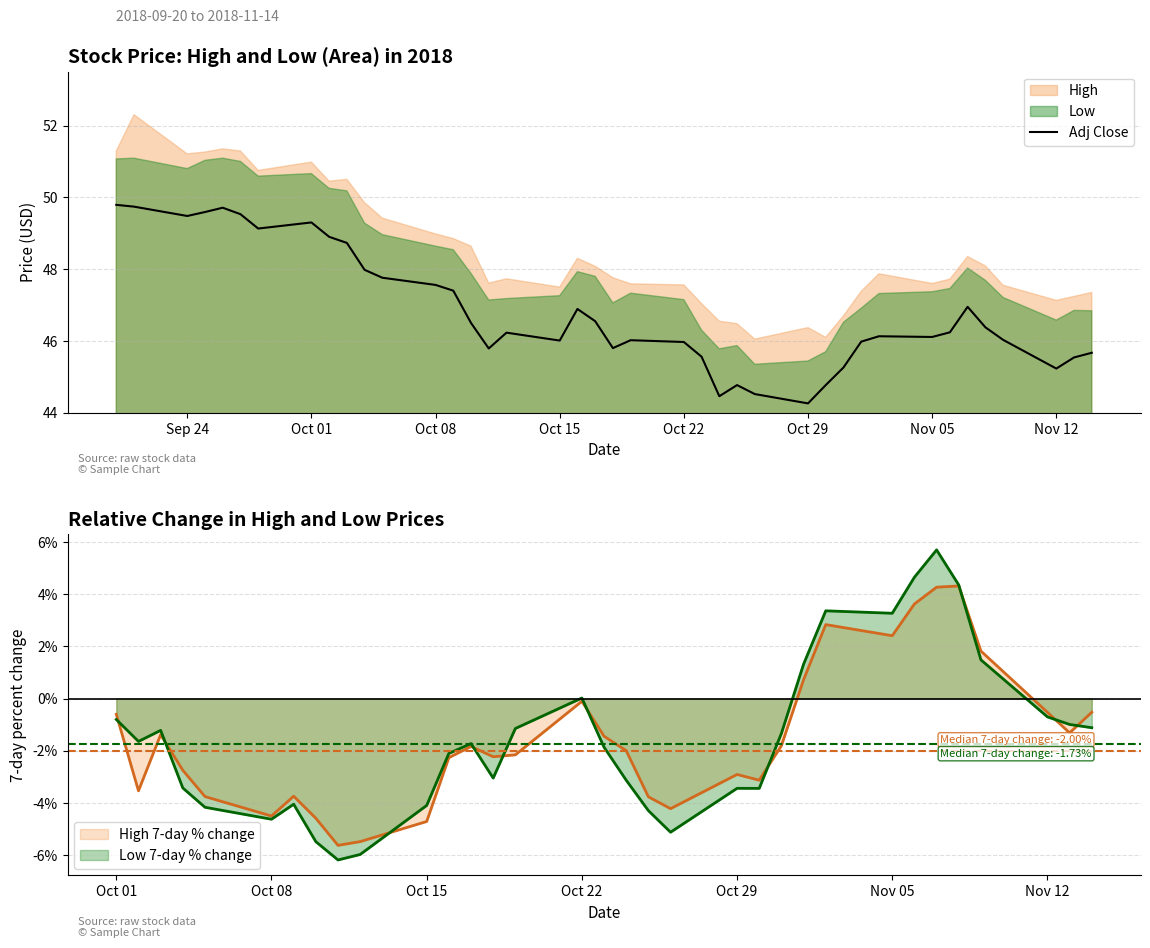

What is the minimum value for Adj Close?

44.3